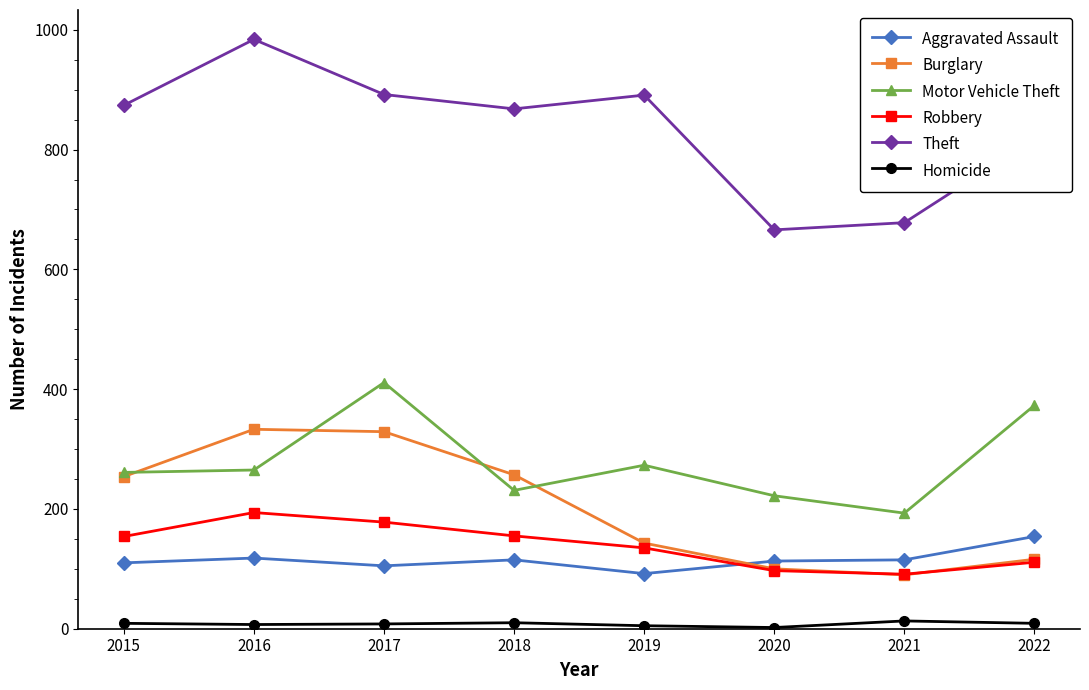

What is the minimum value shown in the chart?

2